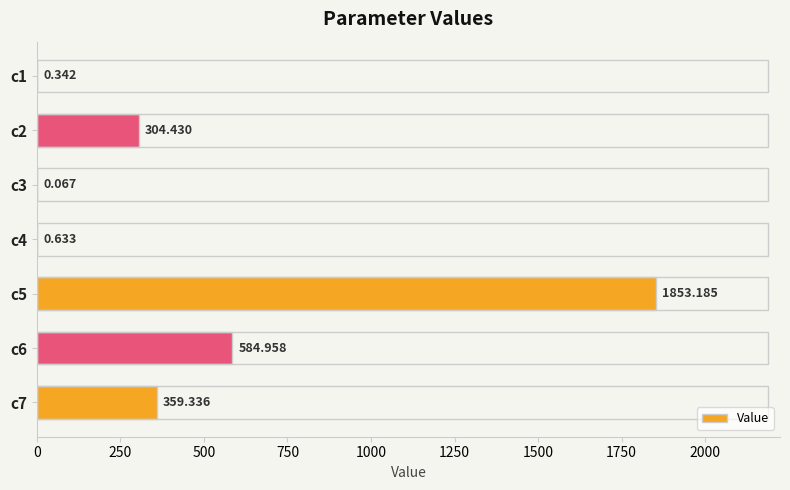

Are the bars grouped side by side (vs. stacked)?

No